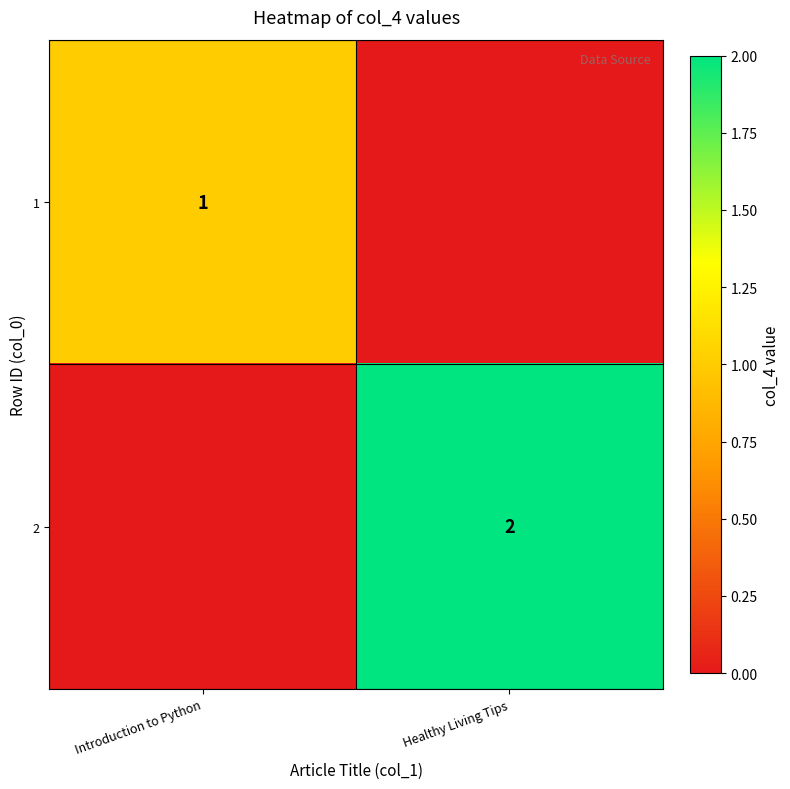

Between Introduction to Python and Healthy Living Tips, which is larger?

Introduction to Python